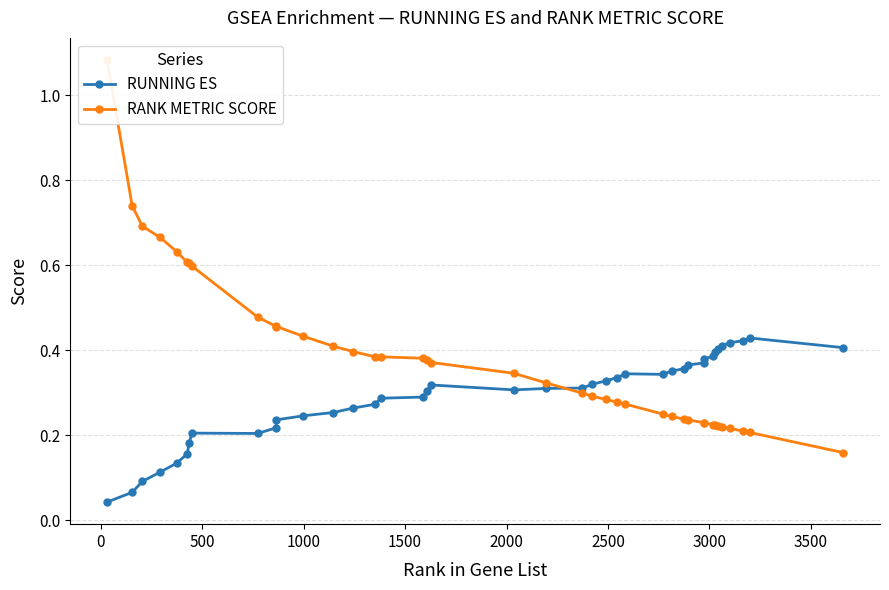

Count the RUNNING ES values in the range 0 to 1.

40